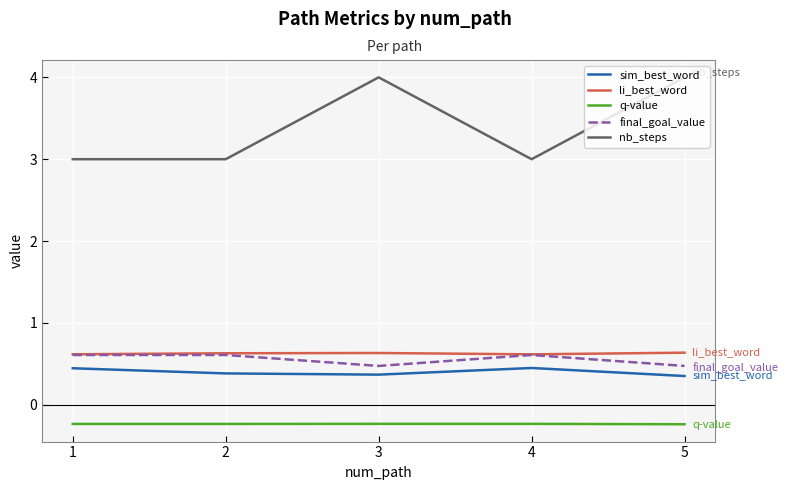

Which series has the largest range (max minus min)?

nb_steps